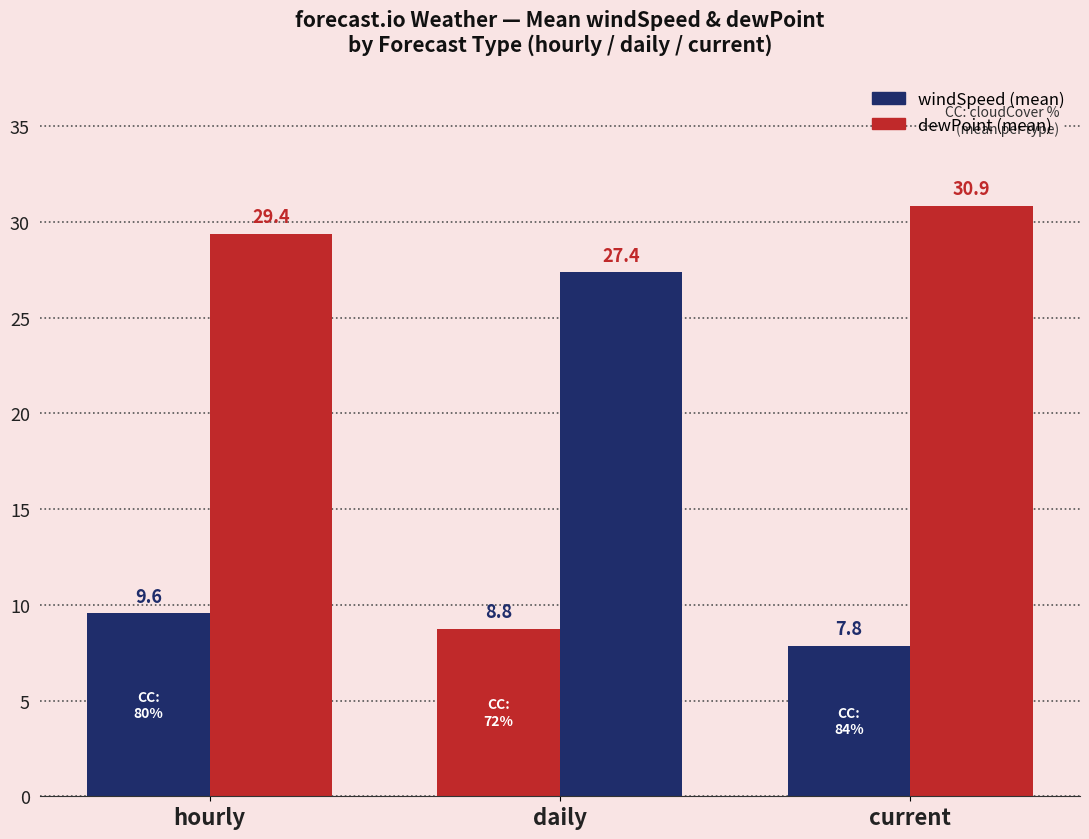

How many groups of bars are there?

3